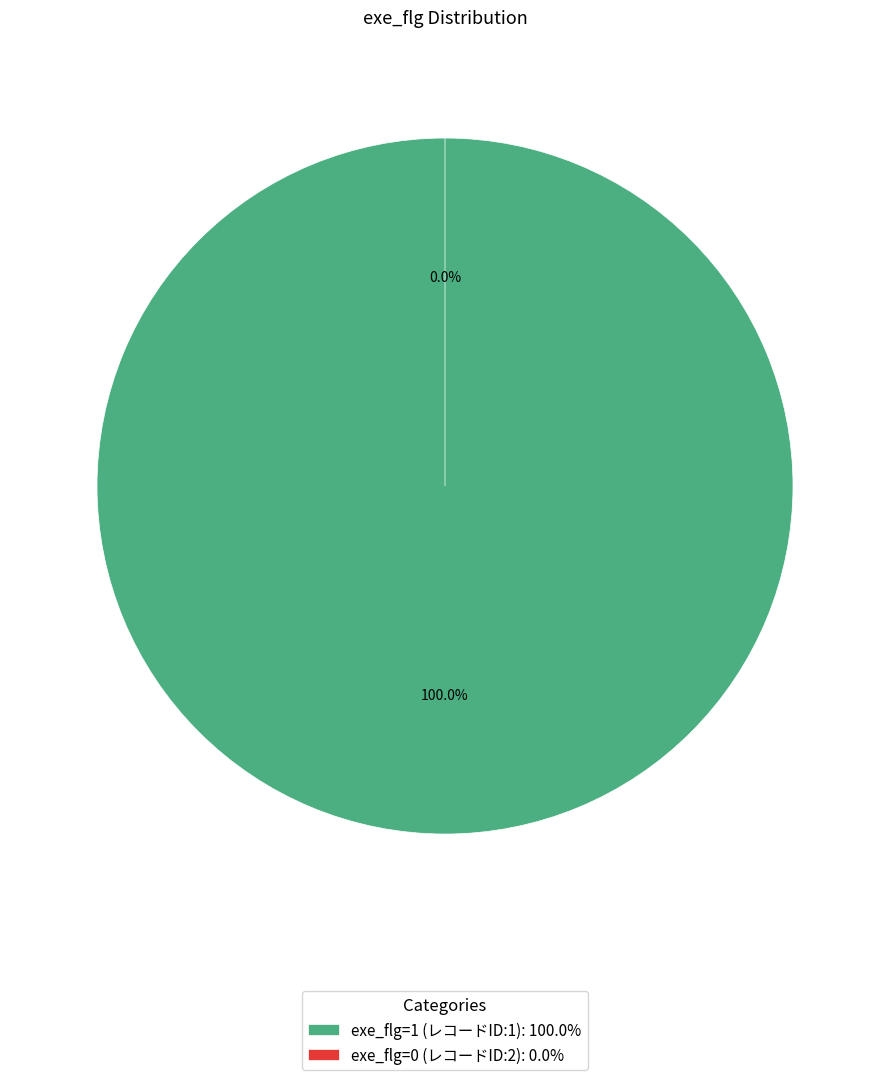

Which category accounts for the majority?

1